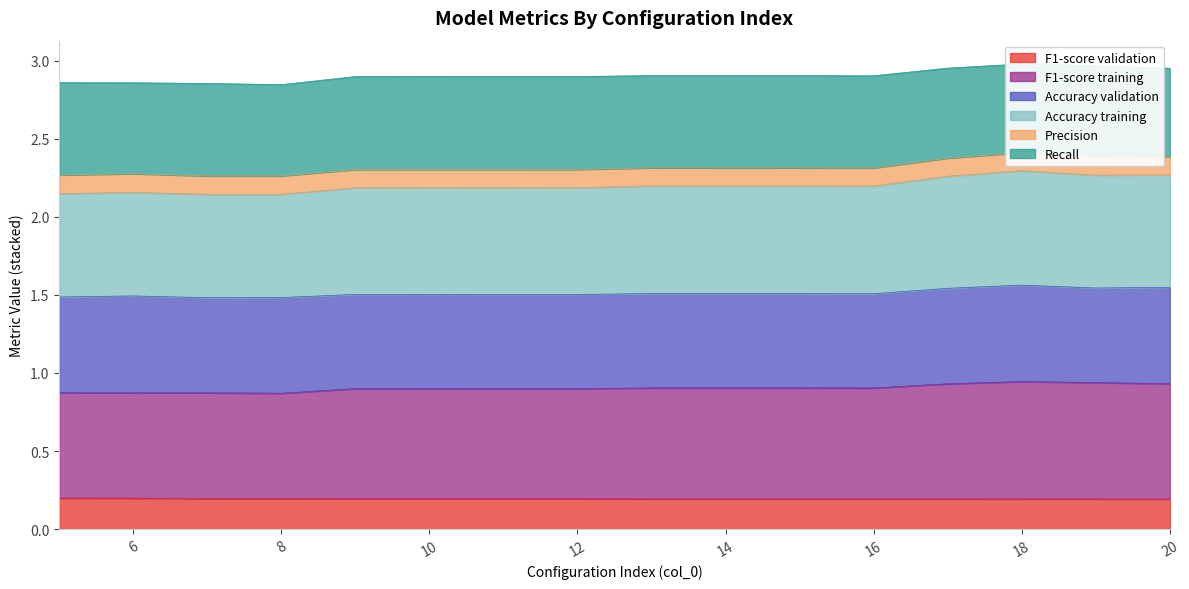

The F1-score validation series shows 0.2 at 18. True or false?

True